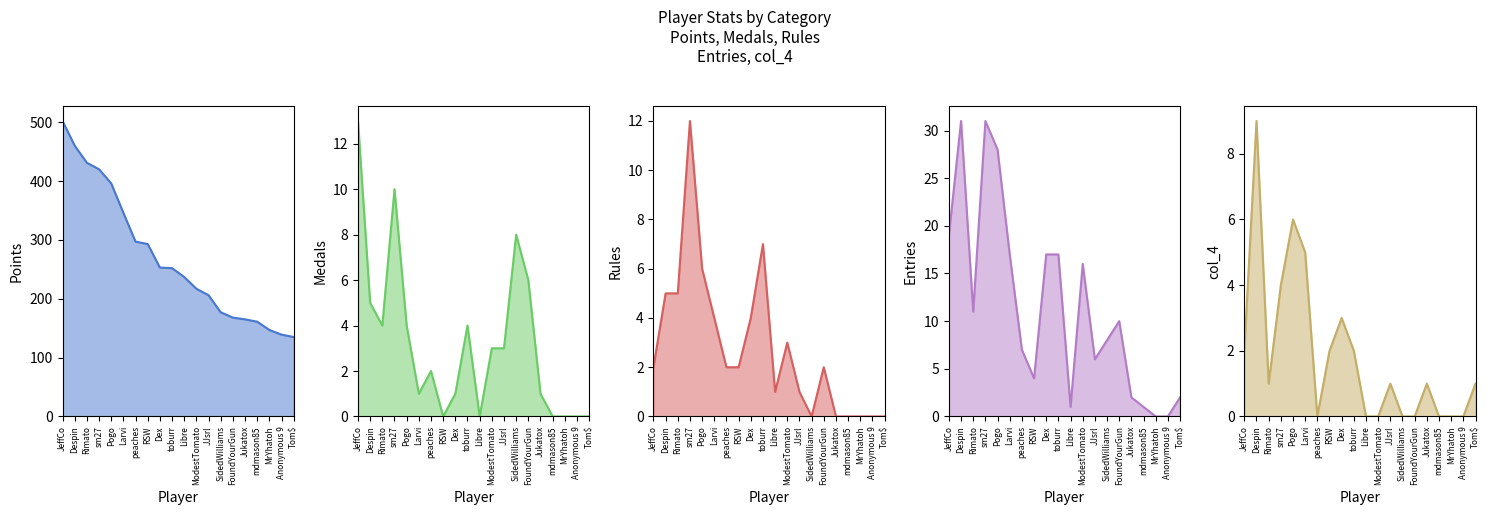

List the series in order of their peak value, highest first.

Points, Entries, Medals, Rules, col_4